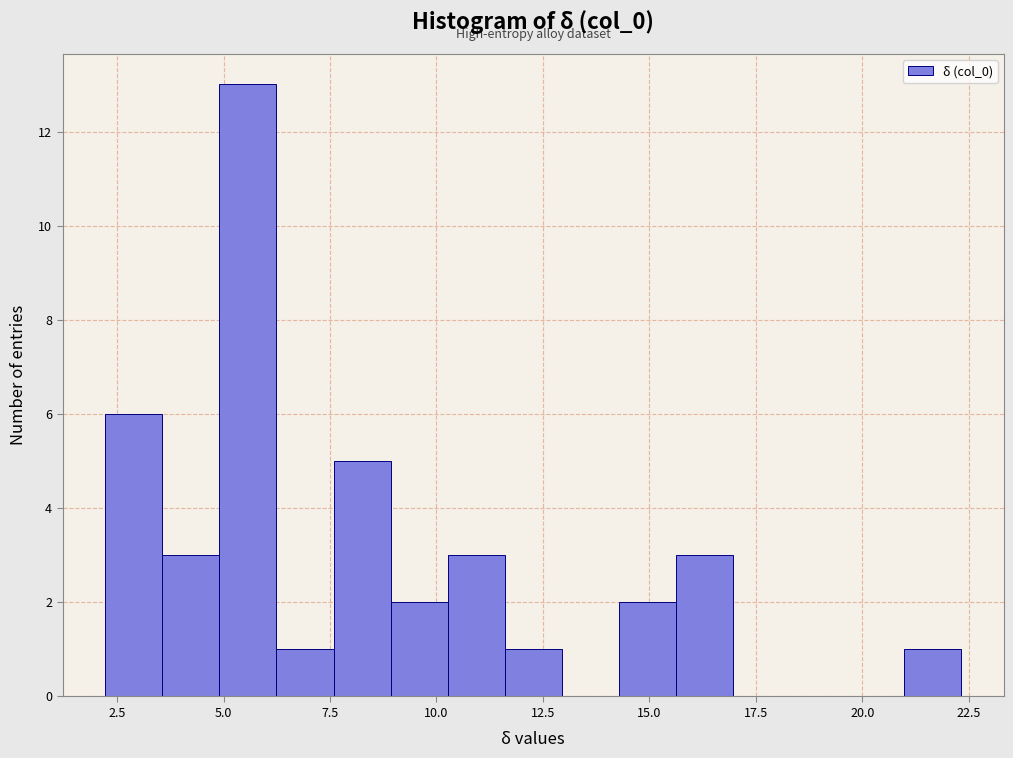

Around what value on the x-axis is the tallest bar? Give the approximate position of its centre, as read against the axis.

5.5